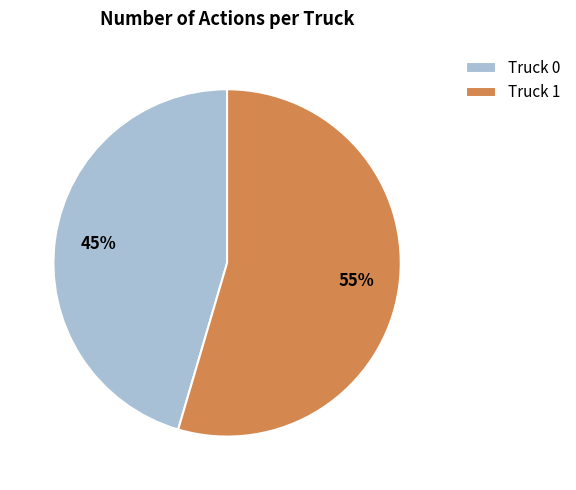

To the nearest percent, what is the combined percentage of Truck 1 and Truck 0?

100%